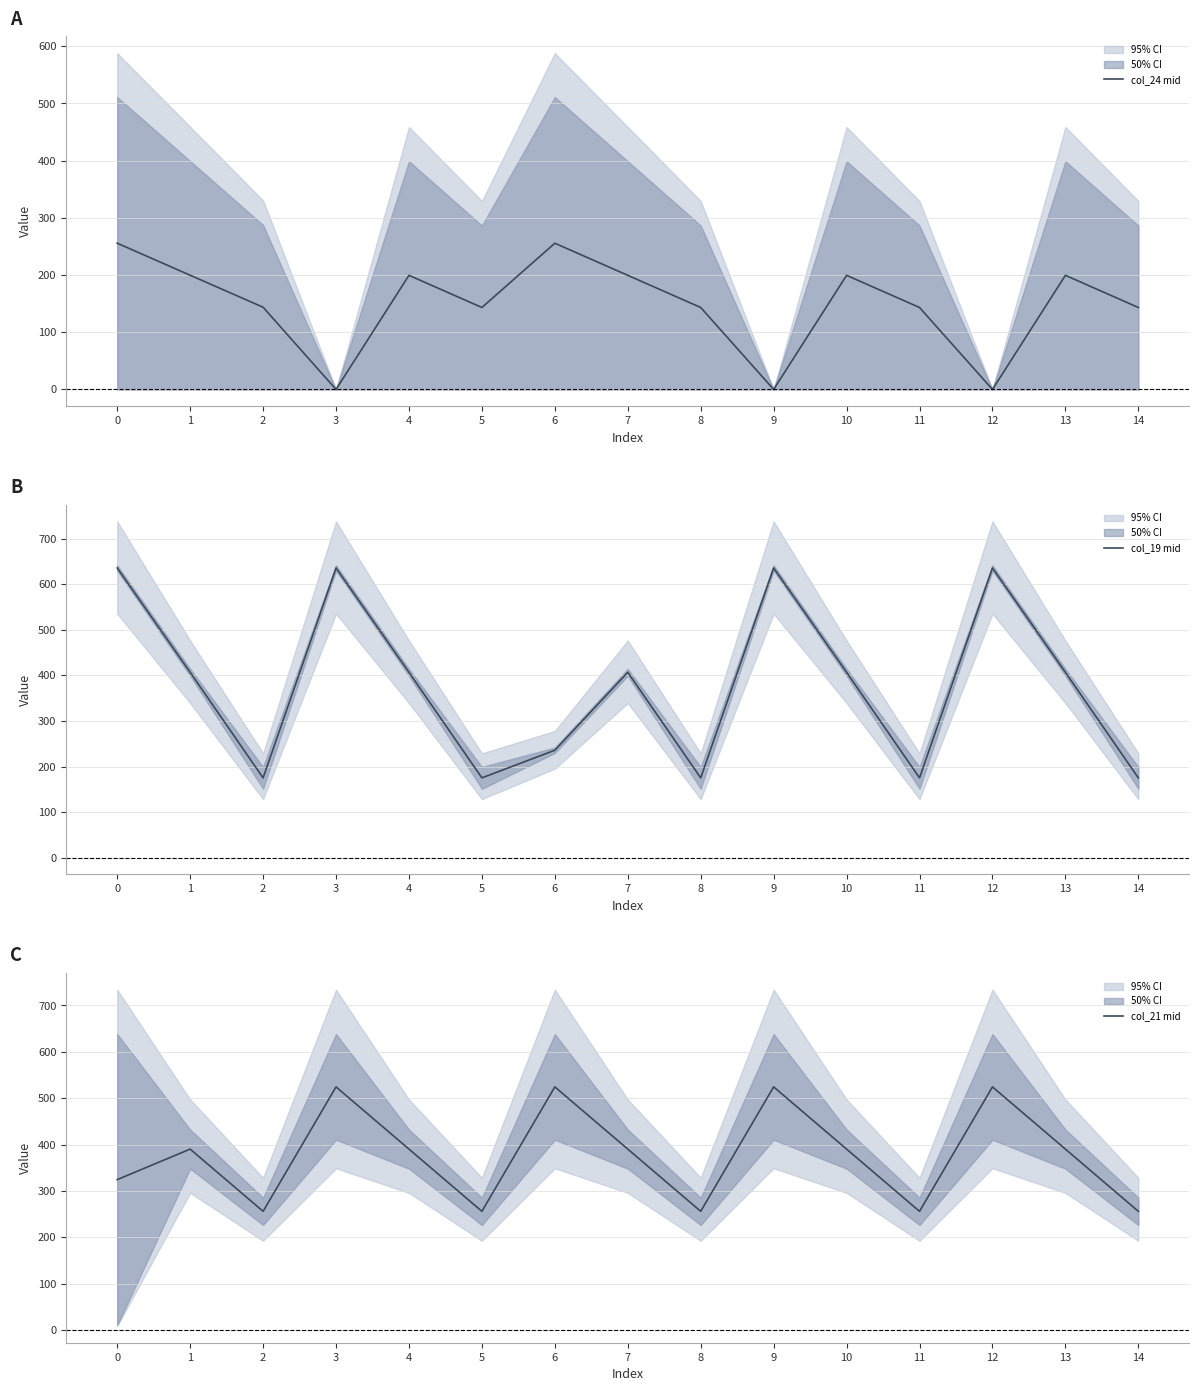

What is the sum of all col_21 mid values?

5652.3